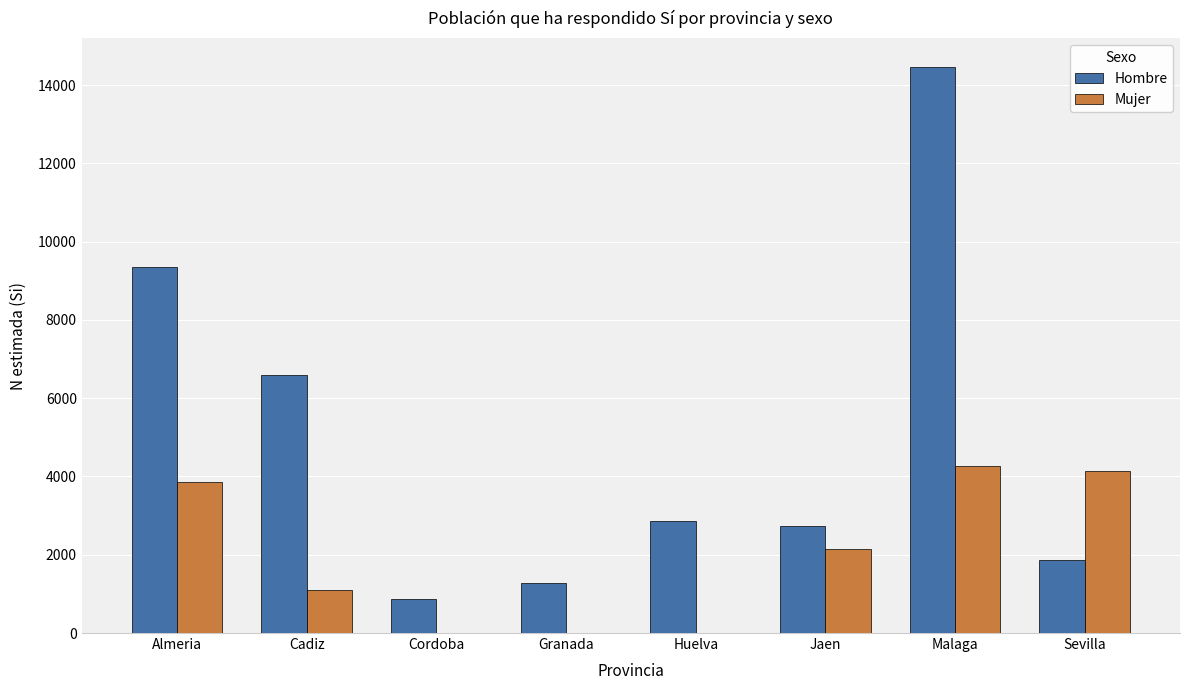

Between Cordoba and Jaen, which series saw the biggest shift?

Mujer